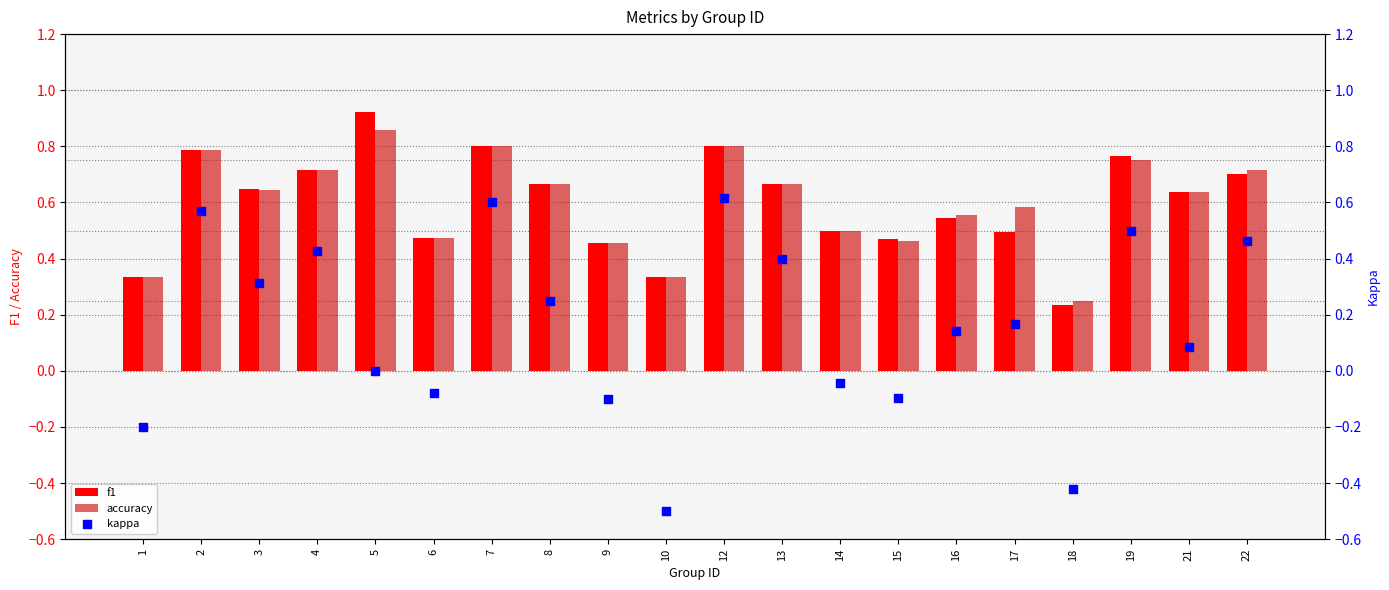

At how many categories does at least one series exceed 0?

20